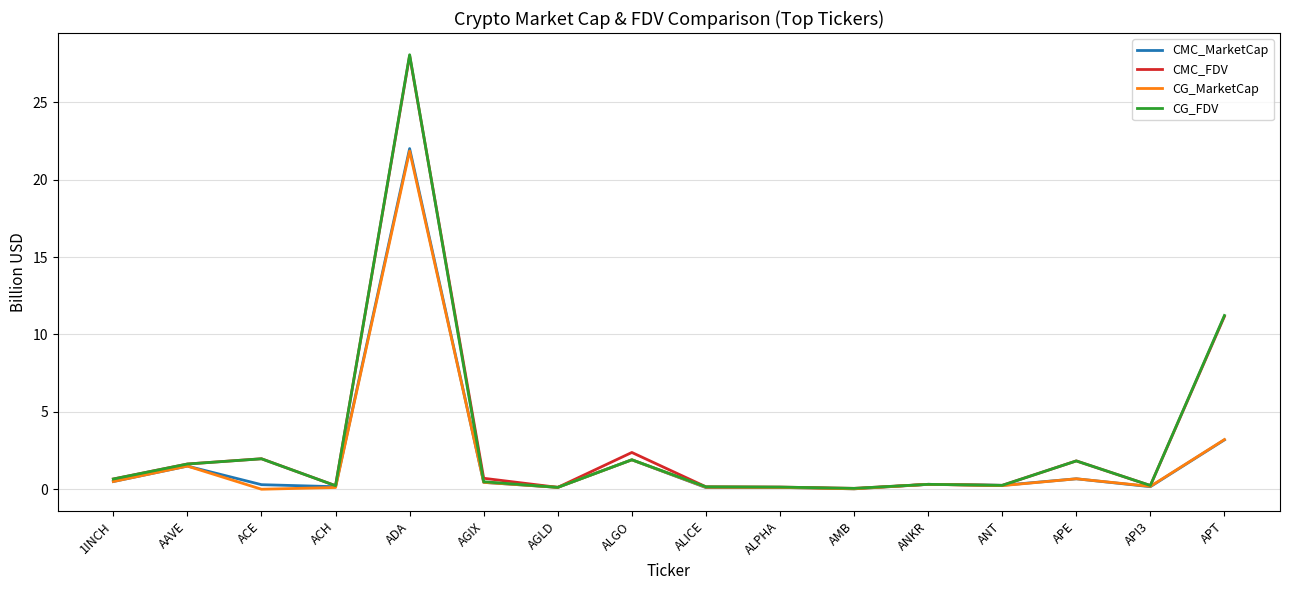

What is the difference between the maximum and second lowest values in the CMC_FDV series?

27.9